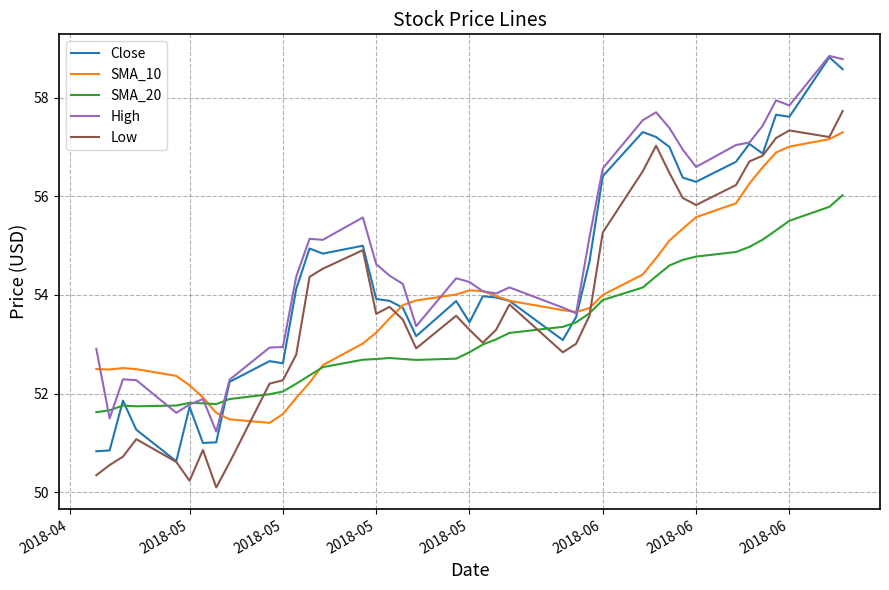

Does the chart display data point markers on the line(s)?

No